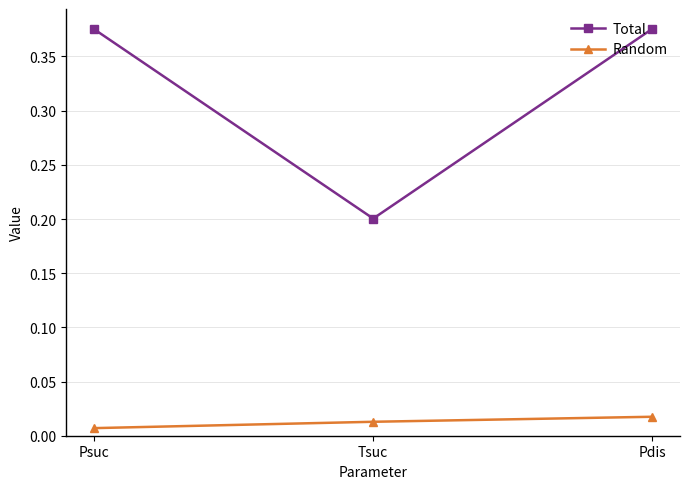

Which series has the largest range (max minus min)?

Total